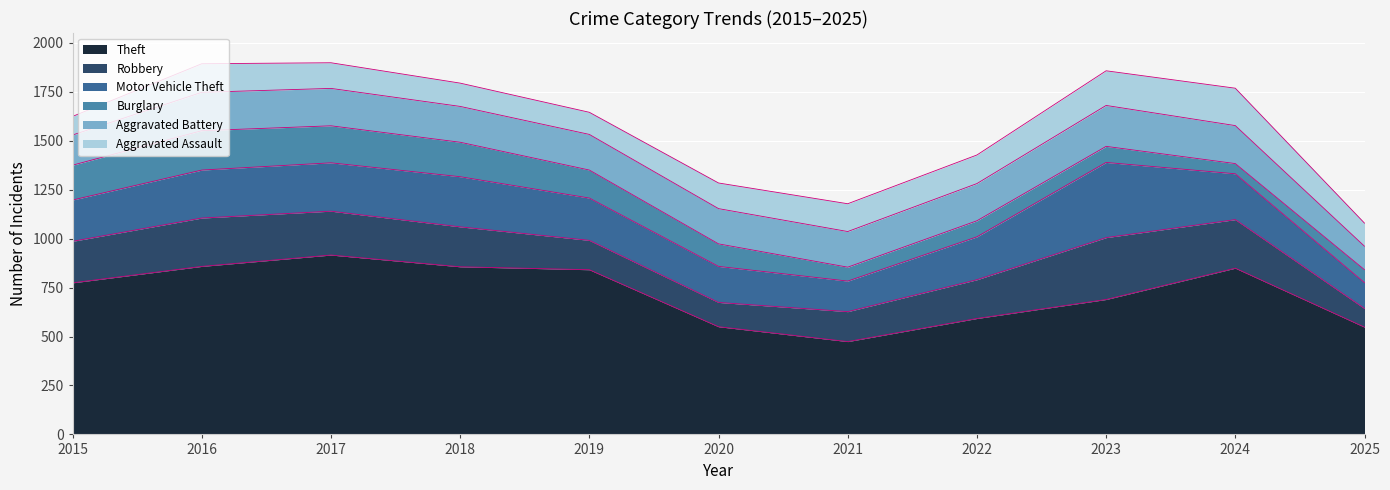

What are all the series names shown in the legend?

Theft, Robbery, Motor Vehicle Theft, Burglary, Aggravated Battery, Aggravated Assault